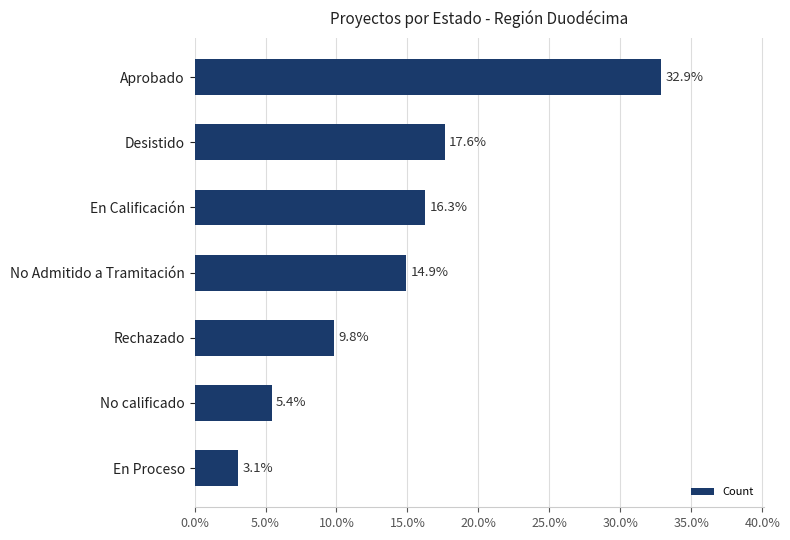

At which category does the chart reach its minimum across all series?

En Proceso